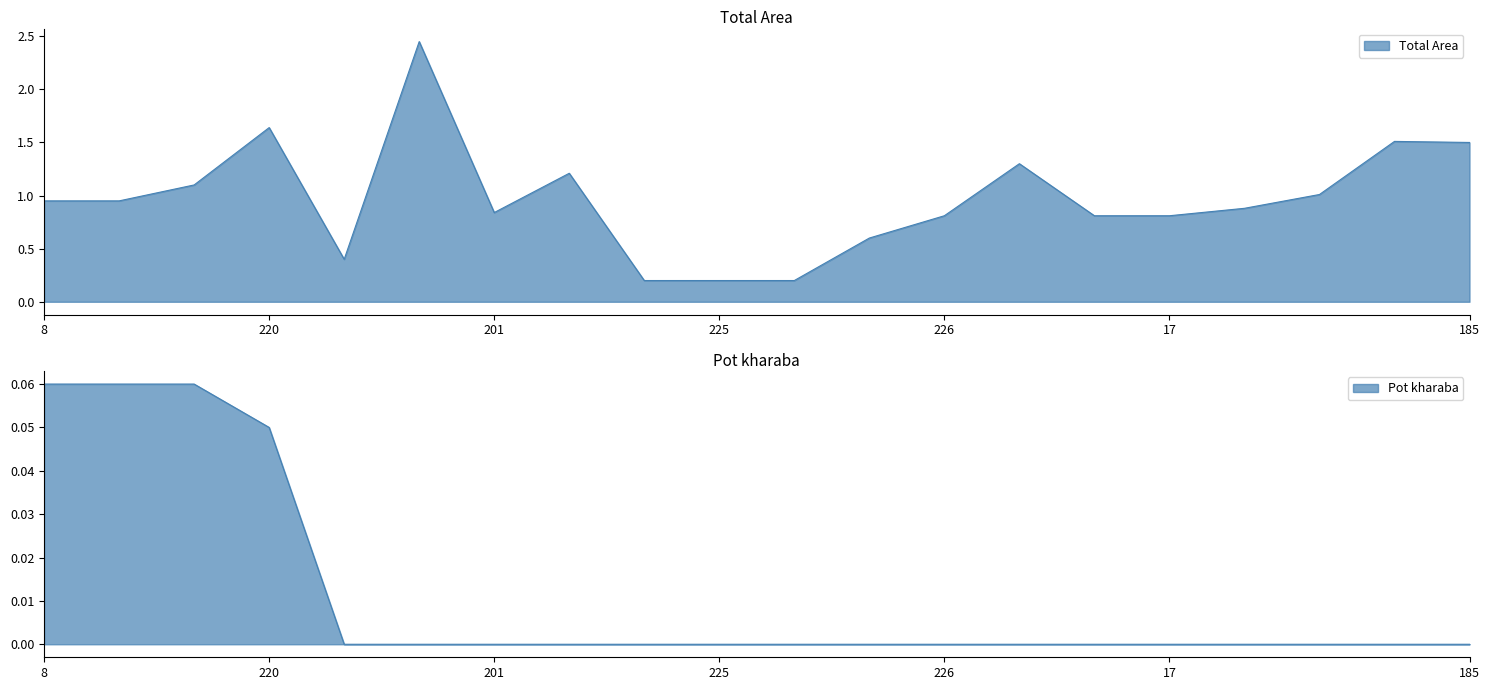

True or false: Total Area and Pot kharaba cross at least once.

False